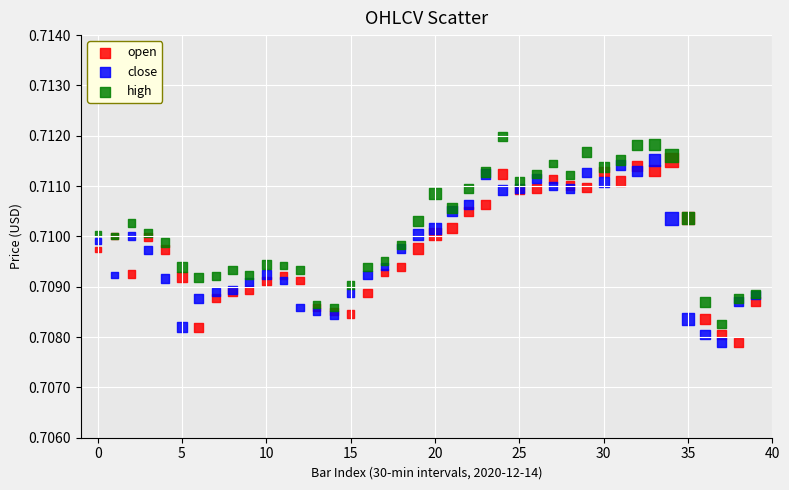

Which series has the widest spread of Y values?

high